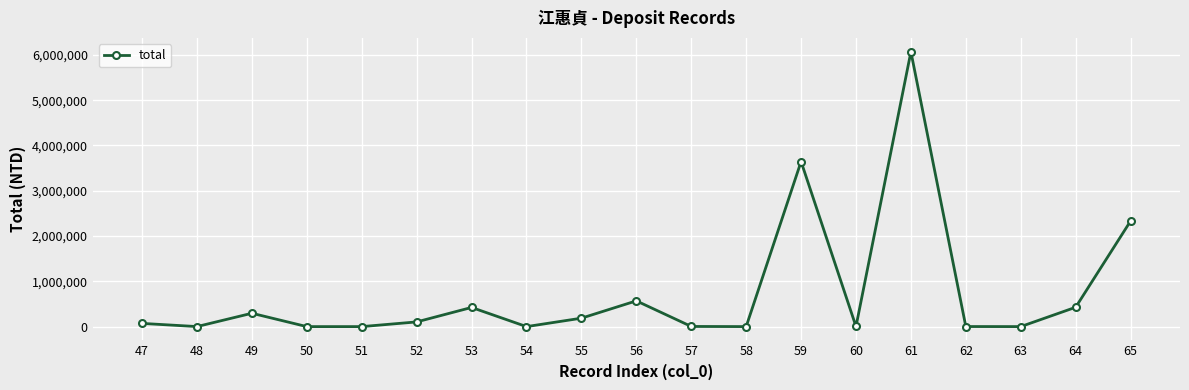

What is the value of the 17th point from the left?

132